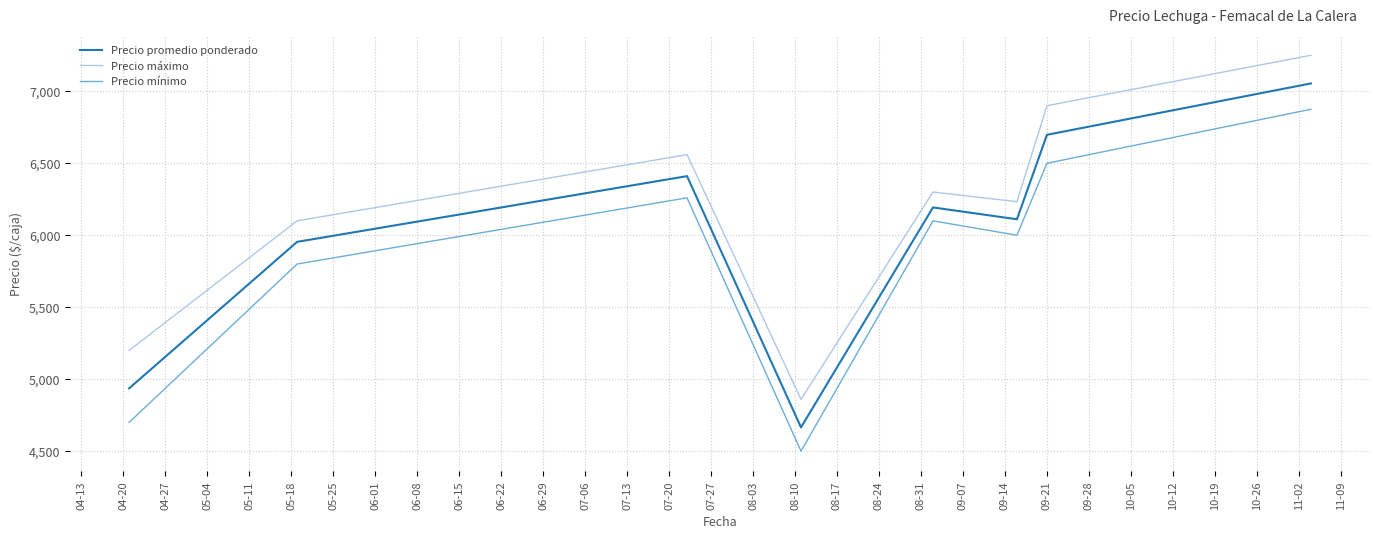

Which series has the largest range (max minus min)?

Precio máximo